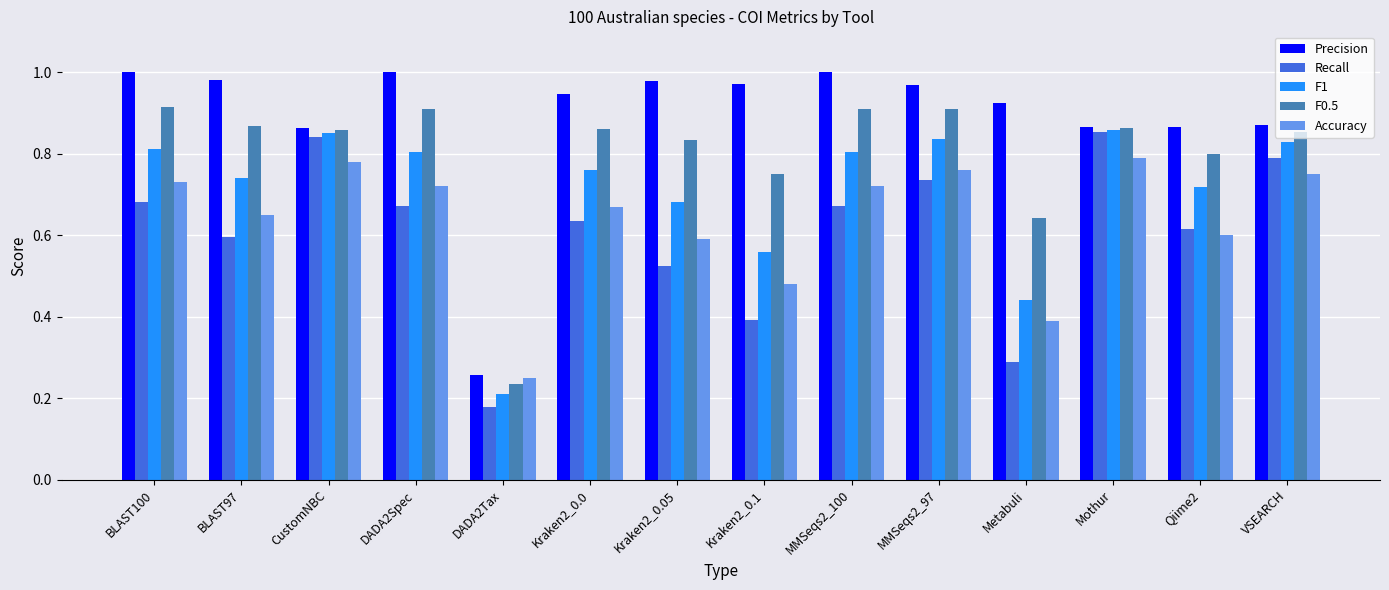

Where is Precision nearest to the value 0?

DADA2Tax